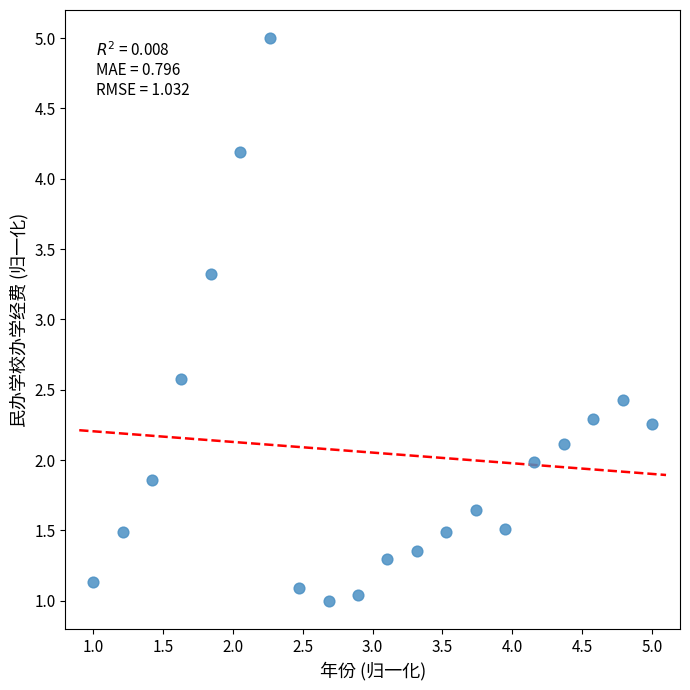

What Y value in the scatter plot is closest to 3?

3.3